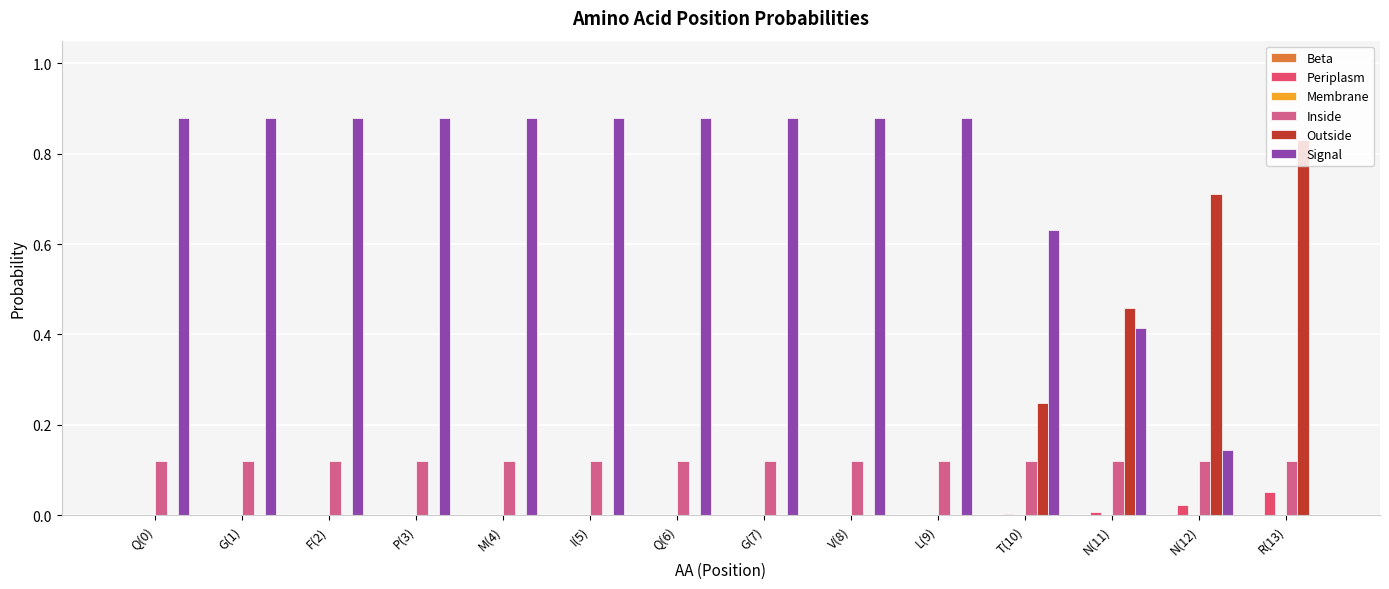

How many distinct data groups are displayed?

4